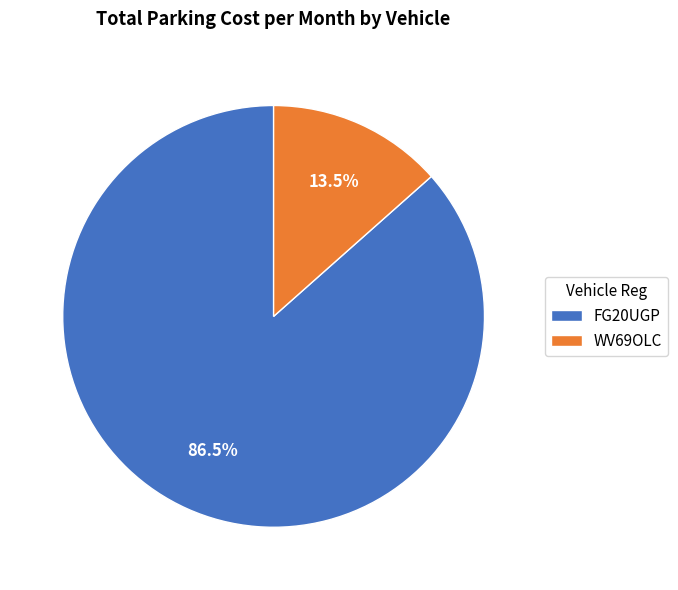

Combined, what portion of the pie is WV69OLC and FG20UGP?

100.0%